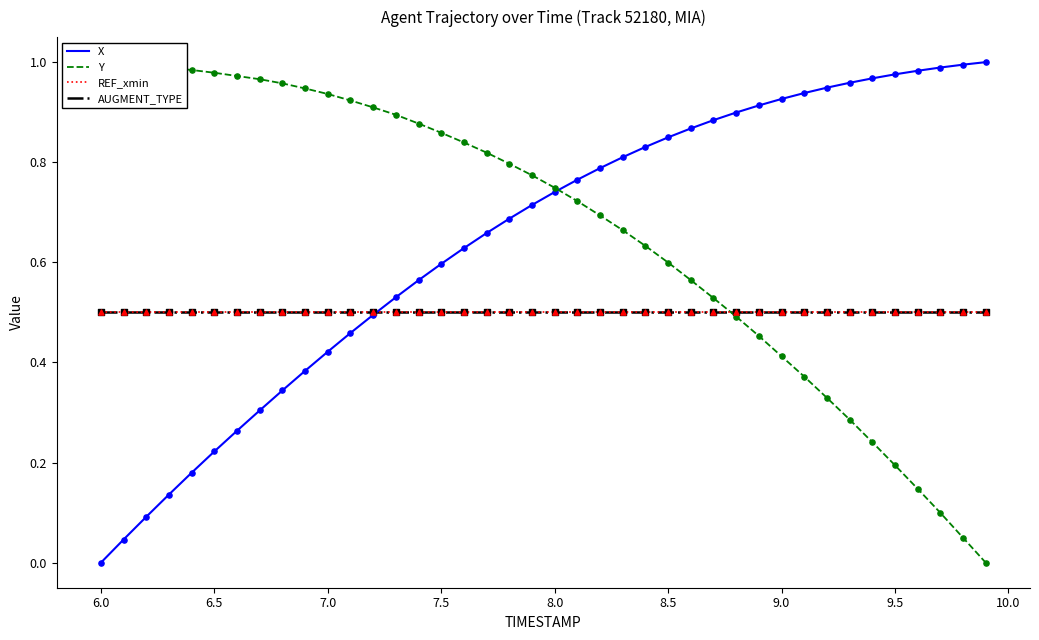

At how many categories does at least one series exceed 0?

40